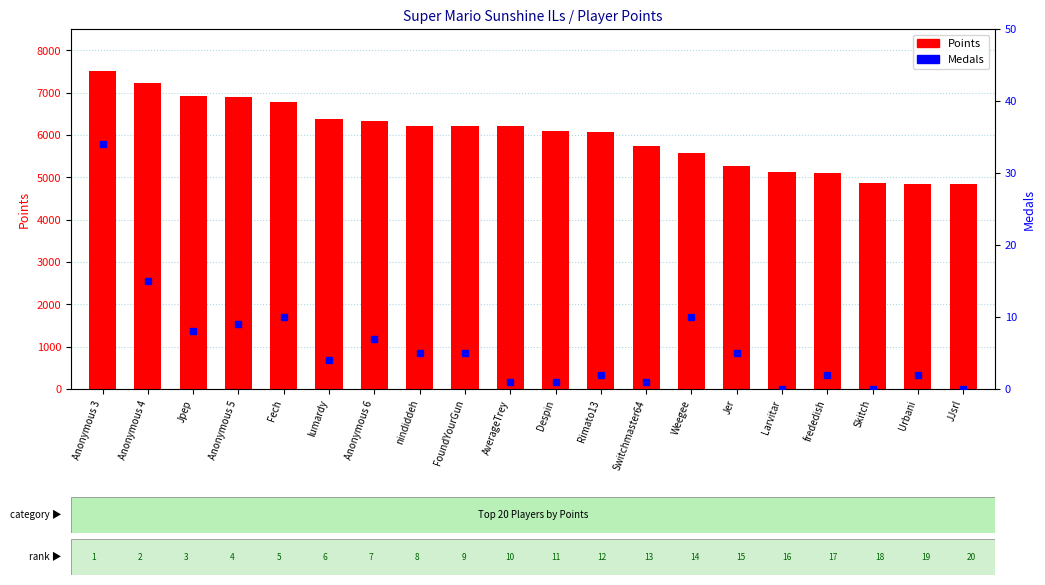

At which label does Medals first exceed 5?

Anonymous 3